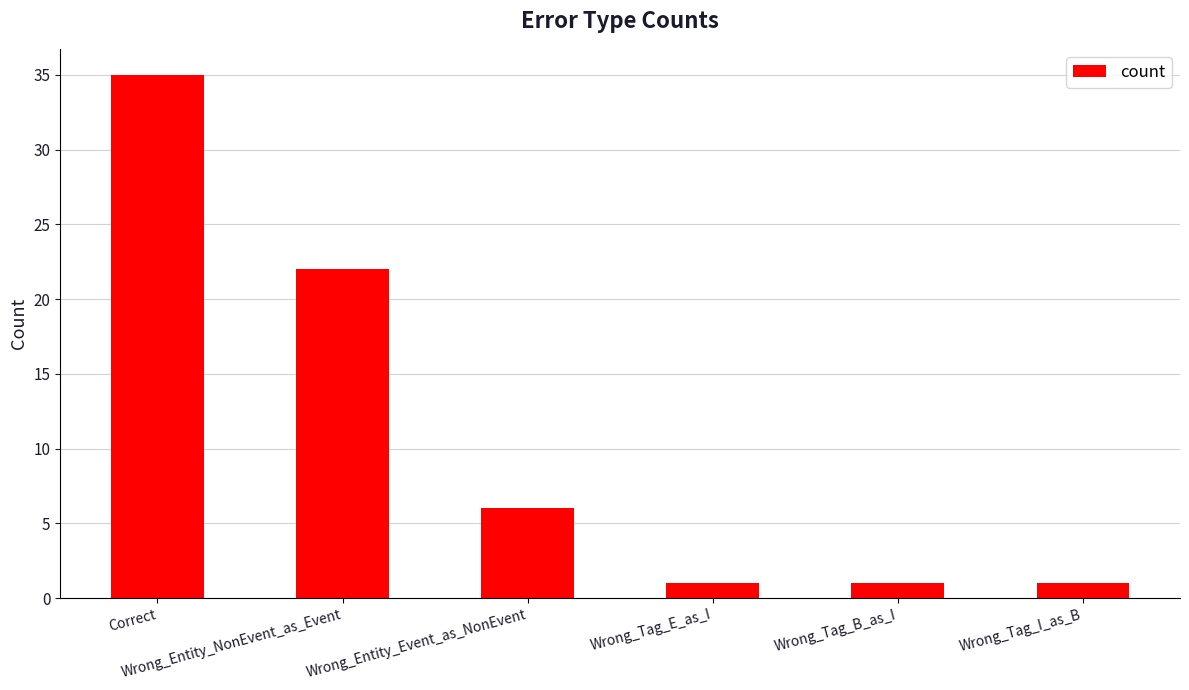

What is the average value?

11